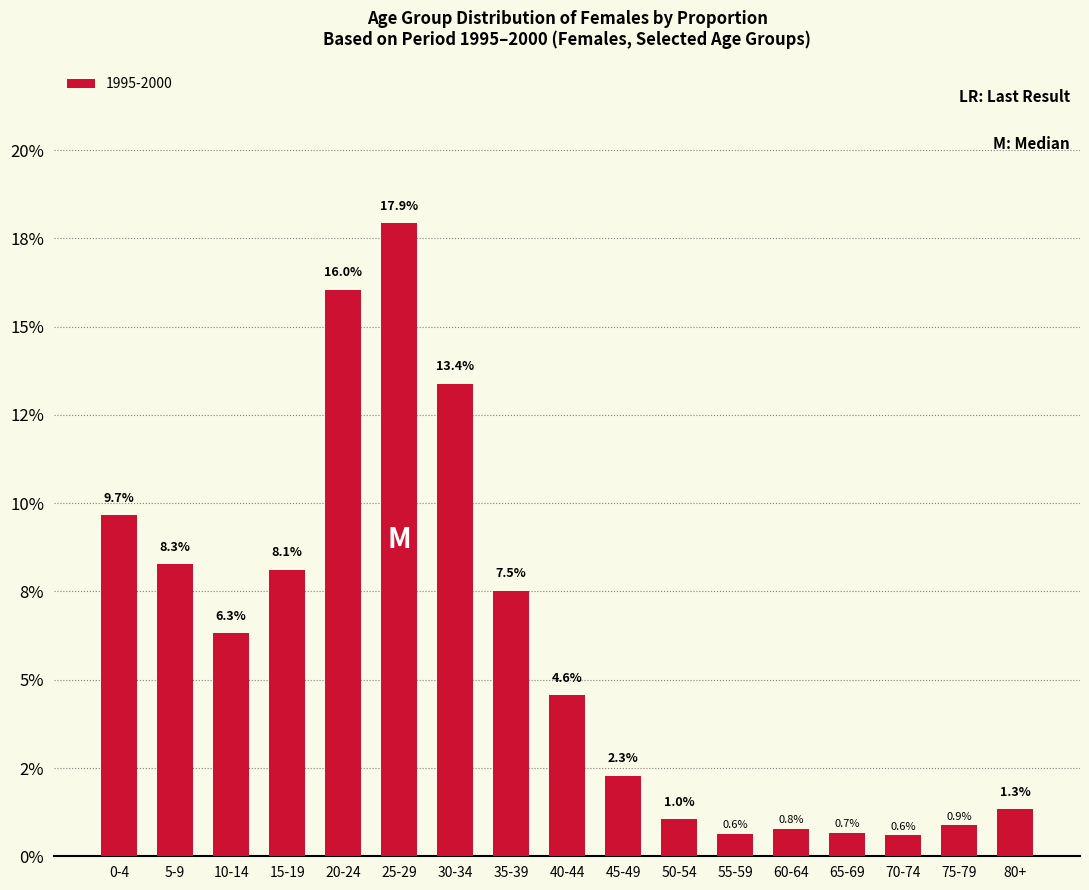

Does the chart contain any negative values?

No